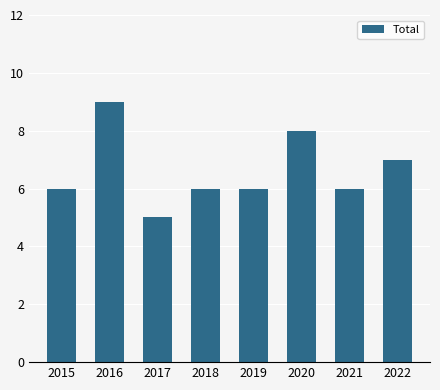

Where is the data nearest to the value 7?

2022